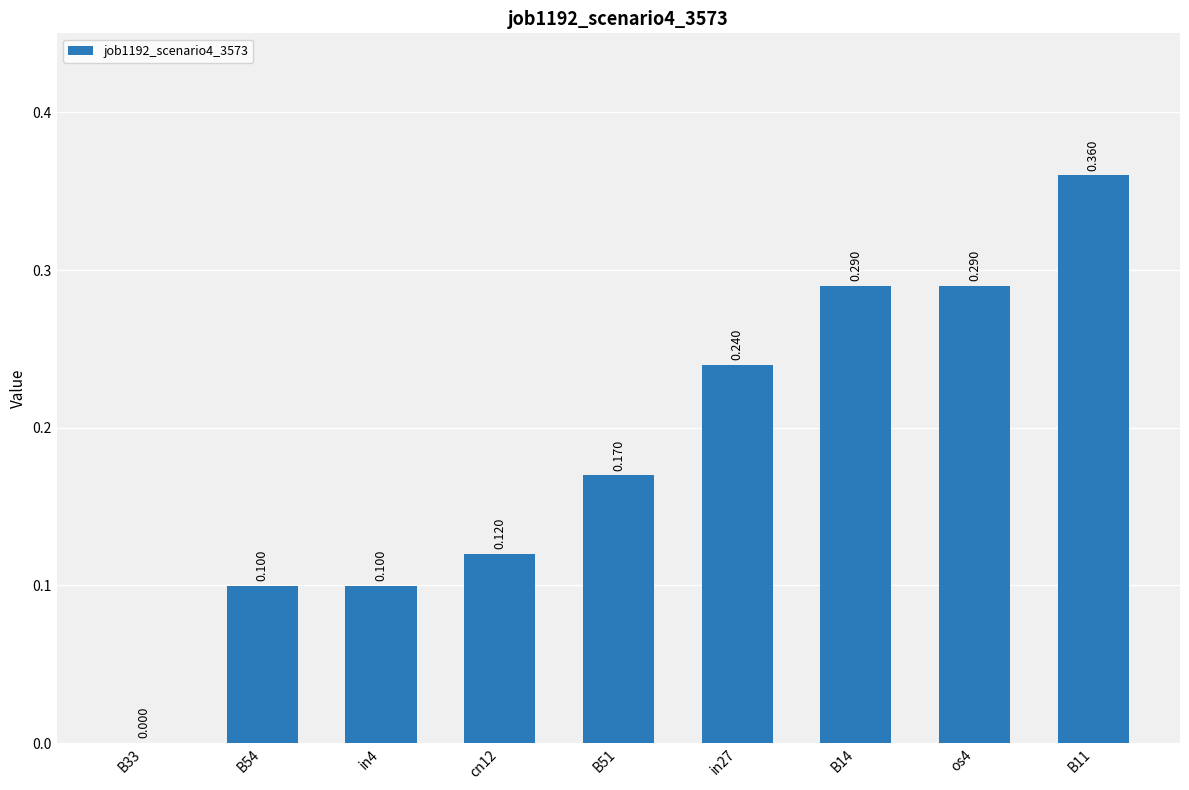

What is the label of the 1st bar from the right?

B11